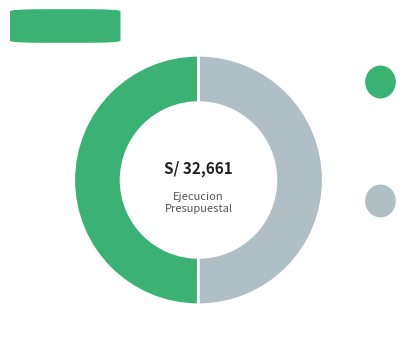

How many segments does this pie chart have?

2